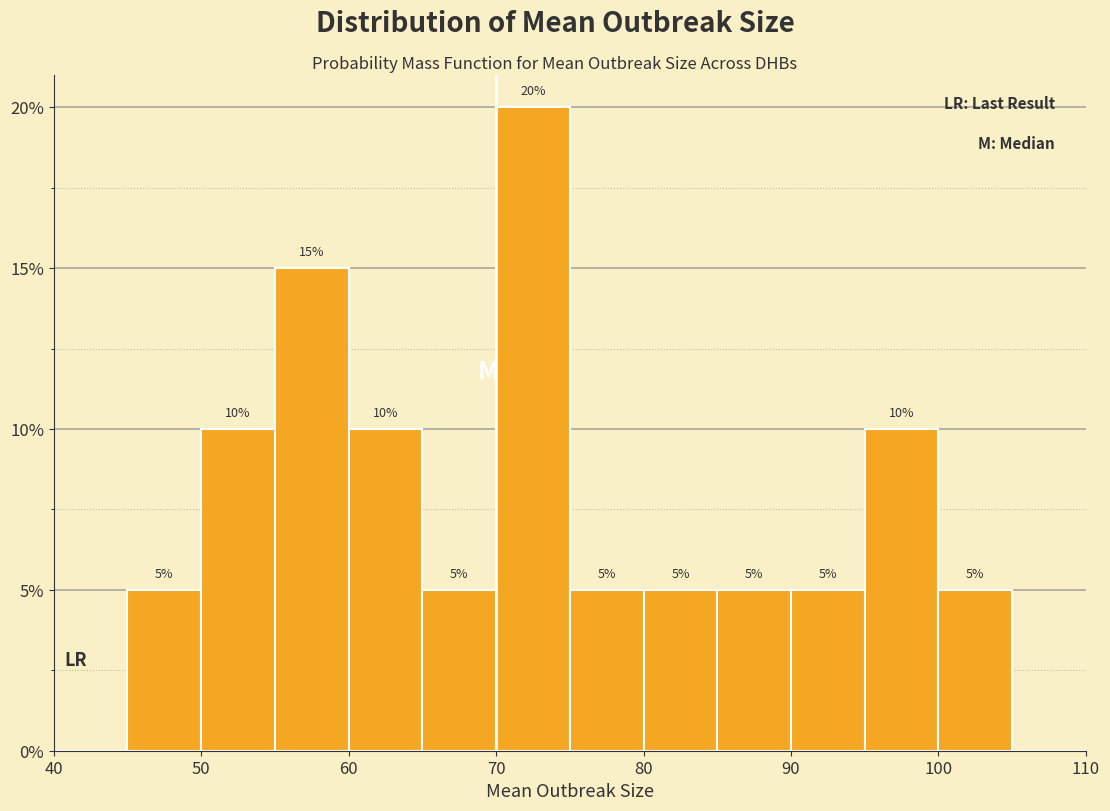

Which range on the x-axis has the tallest bar?

70 to 75